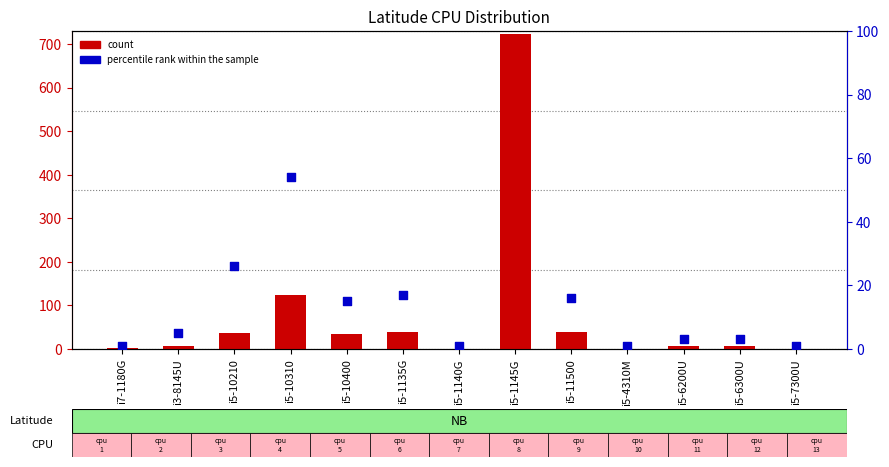

Which series has the largest Y range (max minus min)?

count